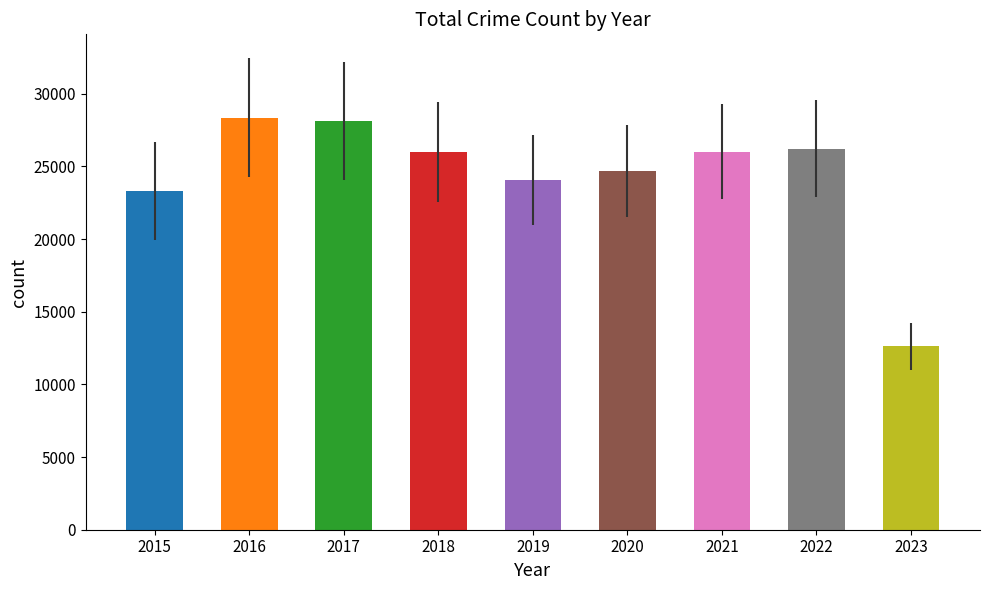

Which label corresponds to the smallest value in the chart?

2023